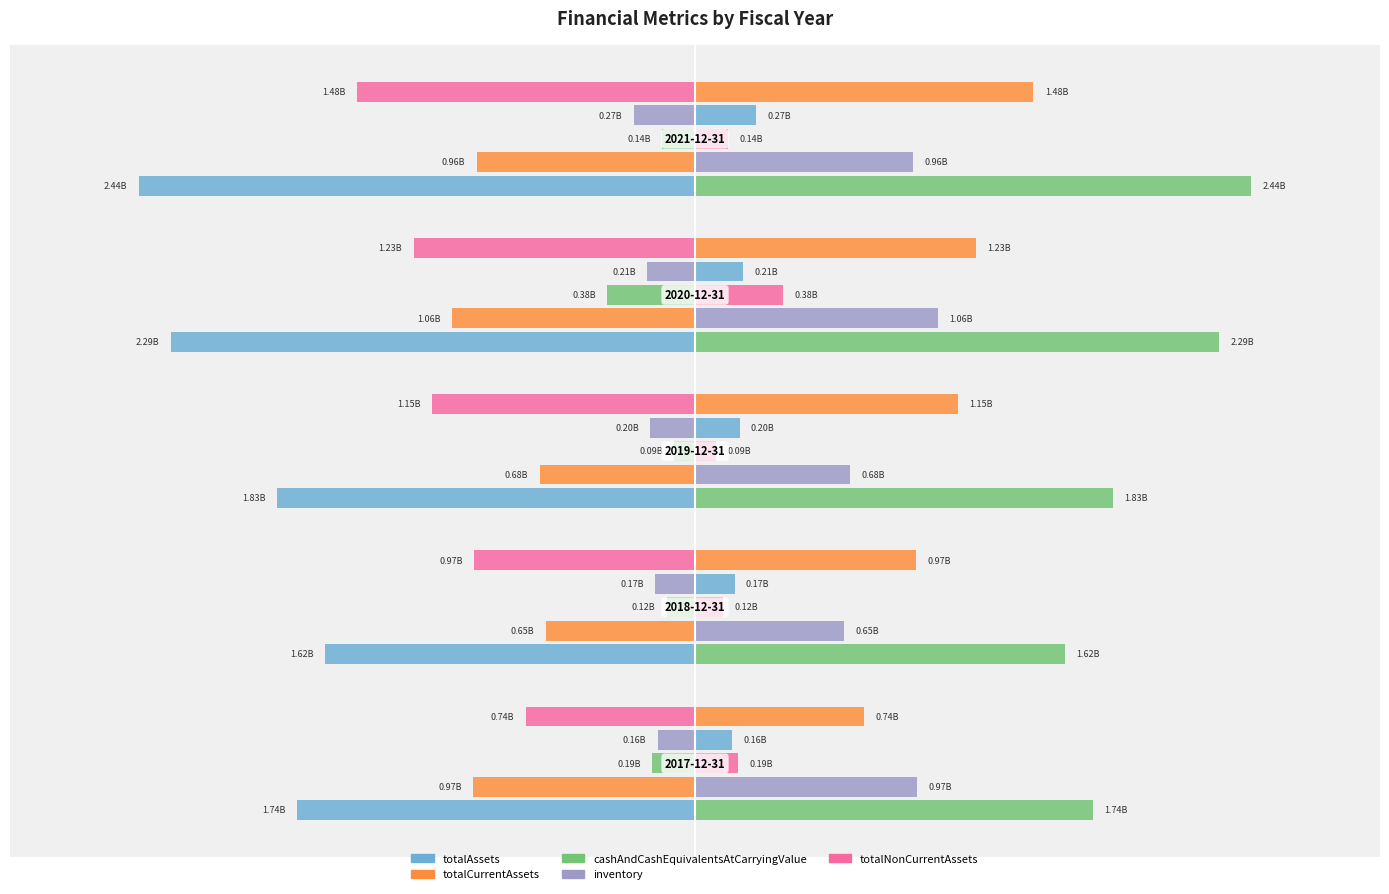

What is the difference between the maximum and minimum values in the cashAndCashEquivalentsAtCarryingValue series?

293602000